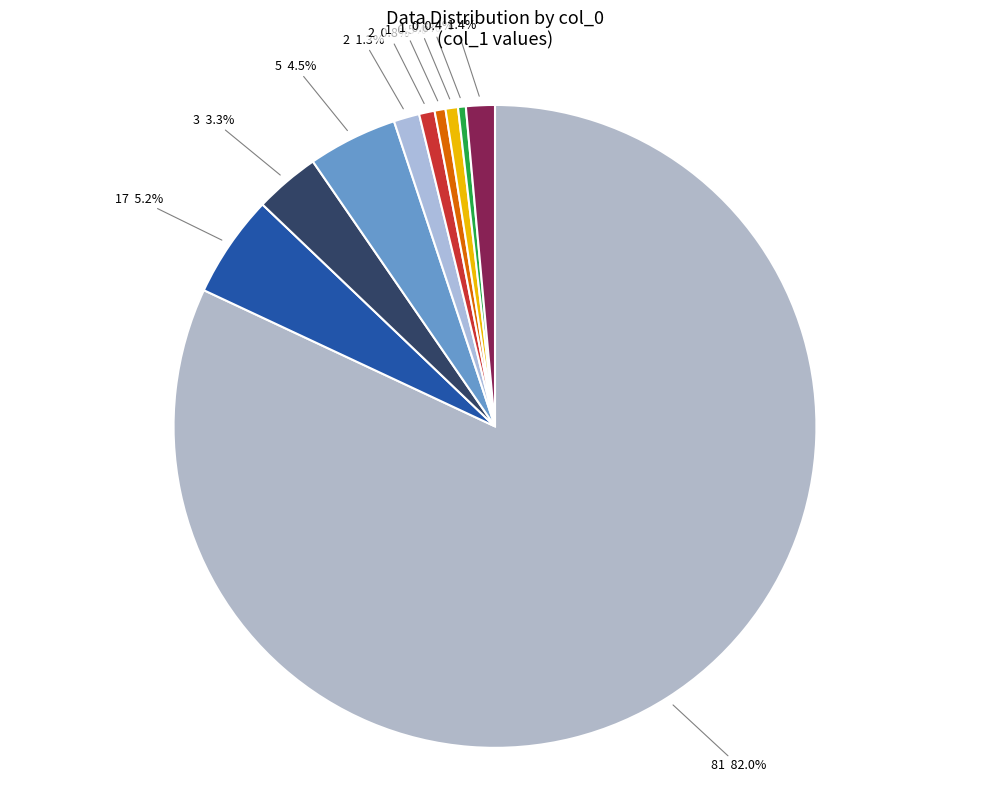

How many segments does this pie chart have?

10